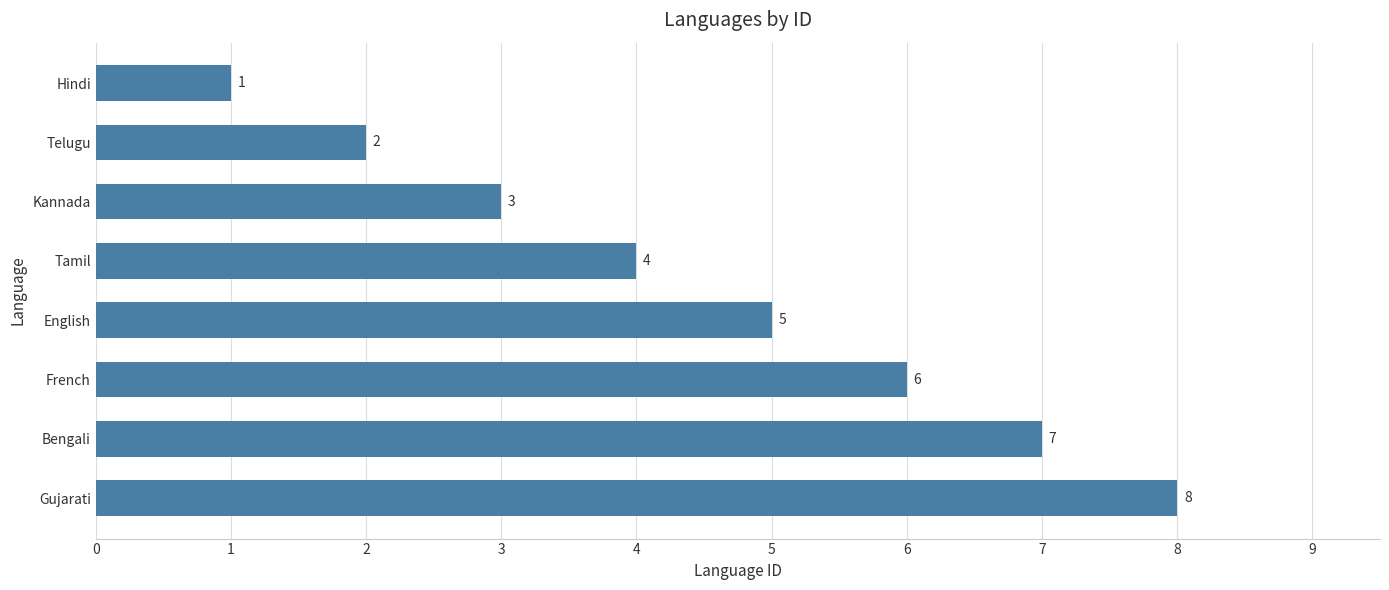

List the labels in order of value, smallest first.

Hindi, Telugu, Kannada, Tamil, English, French, Bengali, Gujarati